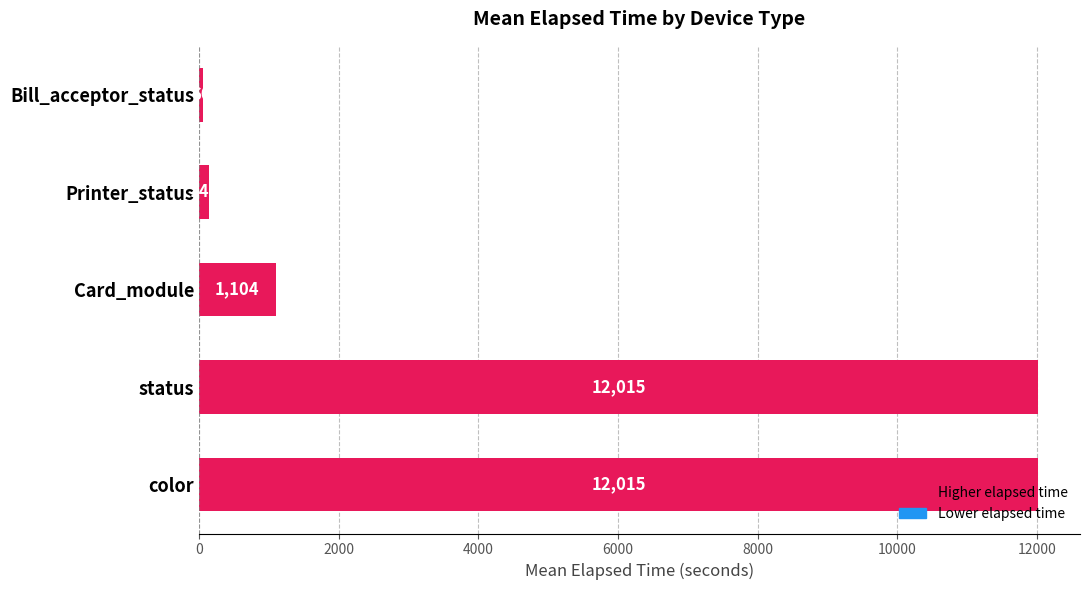

What is the sum of all values?

25343